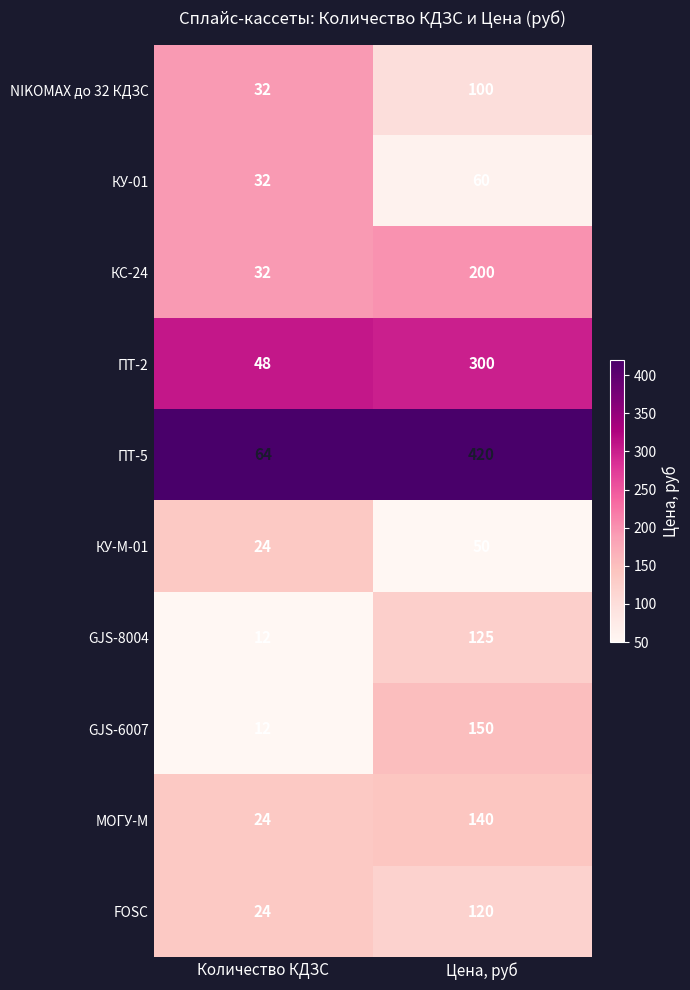

Which series has the widest spread of values?

ПТ-5